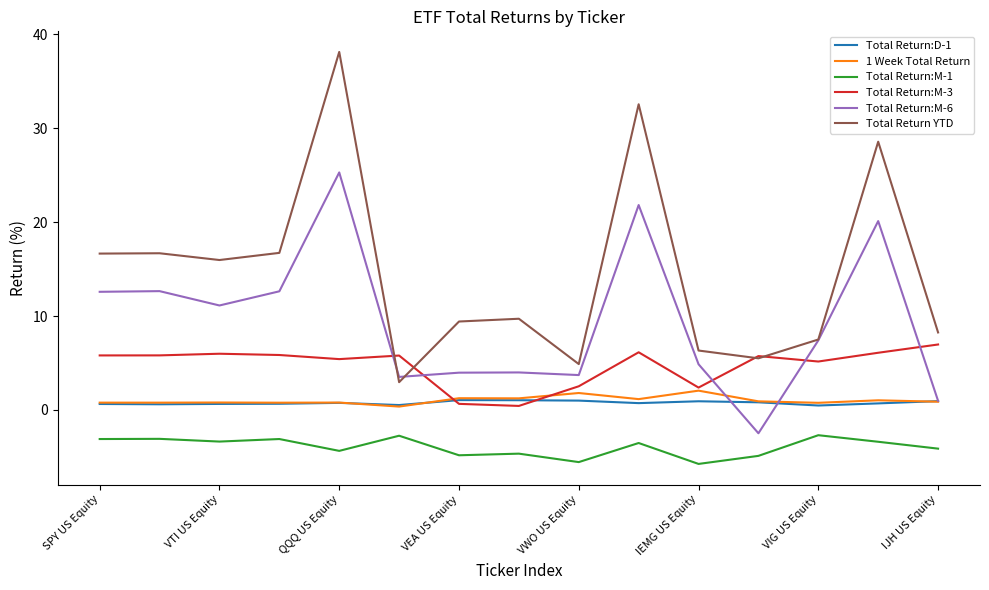

True or false: Total Return:M-1 and Total Return:M-3 cross at least once.

False